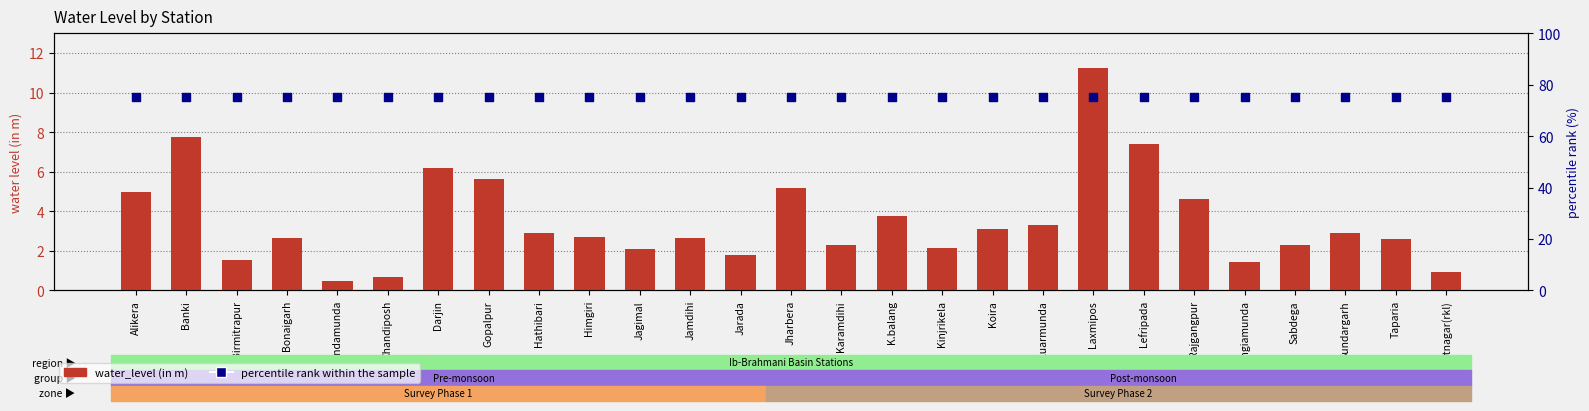

Which series reaches the minimum Y coordinate?

water_level (in m)